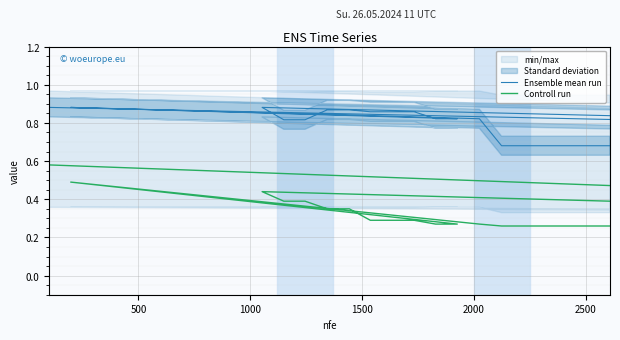

True or false: Ensemble mean run and Controll run cross at least once.

False